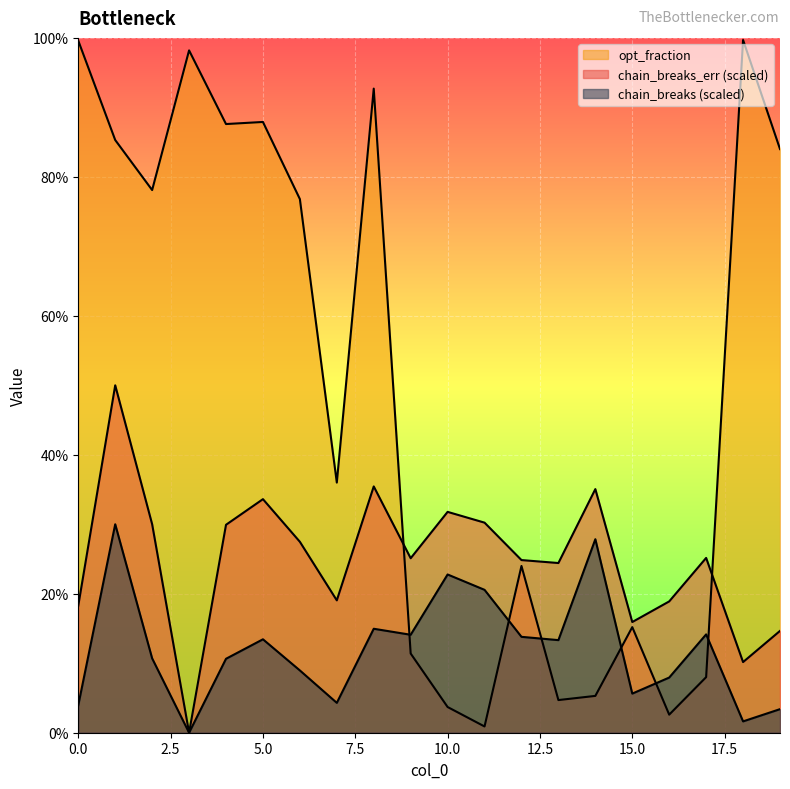

True or false: chain_breaks has a value of 0.0 at 6.

False